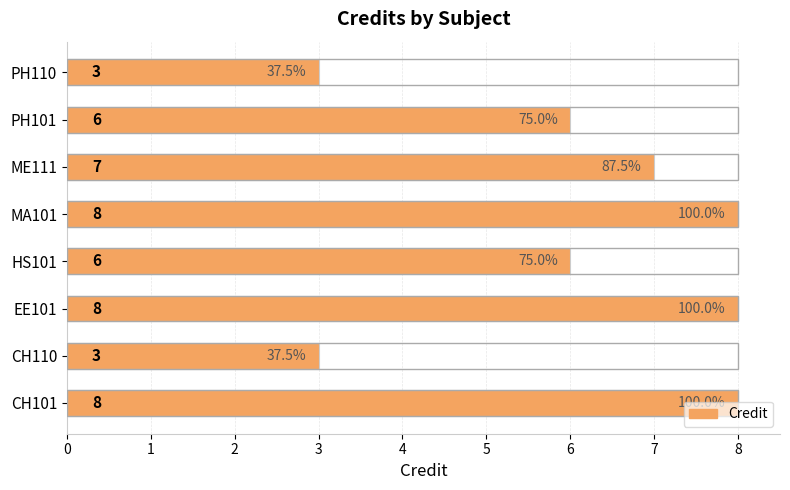

Approximately how many times larger is the value at HS101 compared to CH101?

0.8